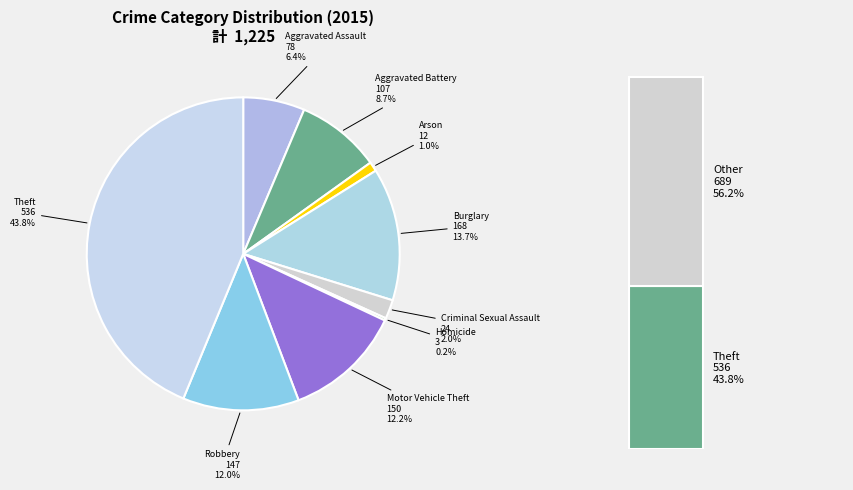

What percentage is the Motor Vehicle Theft slice, to the nearest percent?

12%